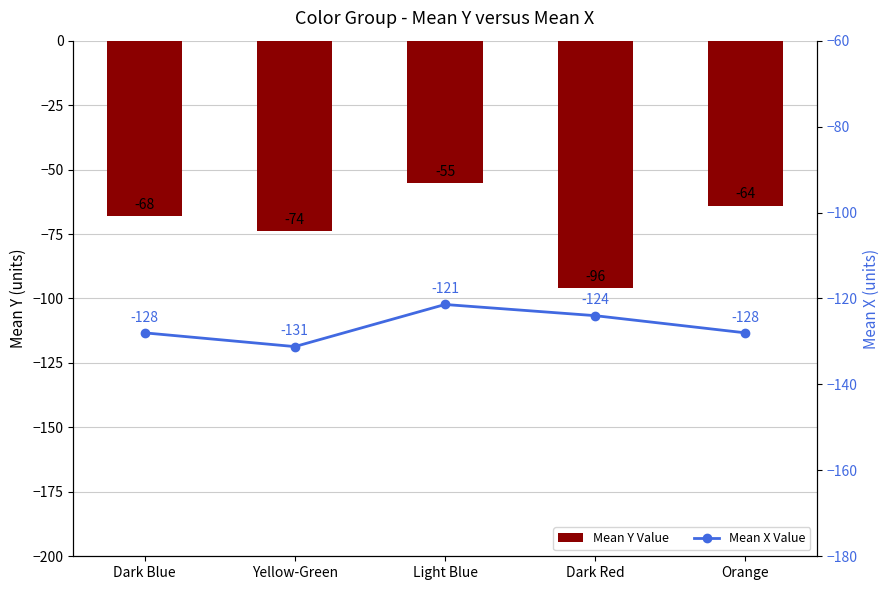

Which series changed the most between Light Blue and Dark Red?

Mean Y Value